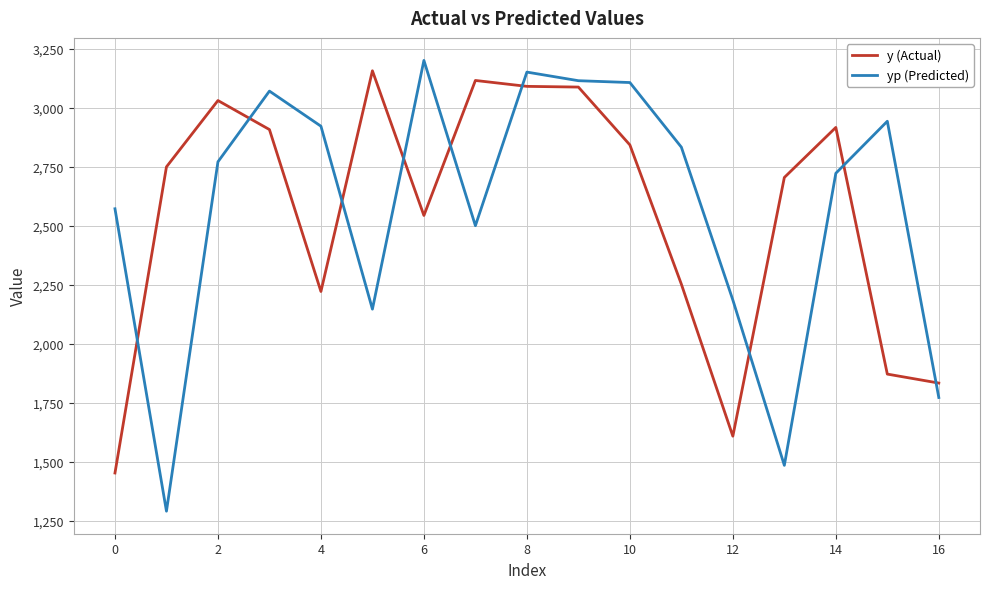

Which series has the largest total across all categories?

yp (Predicted)